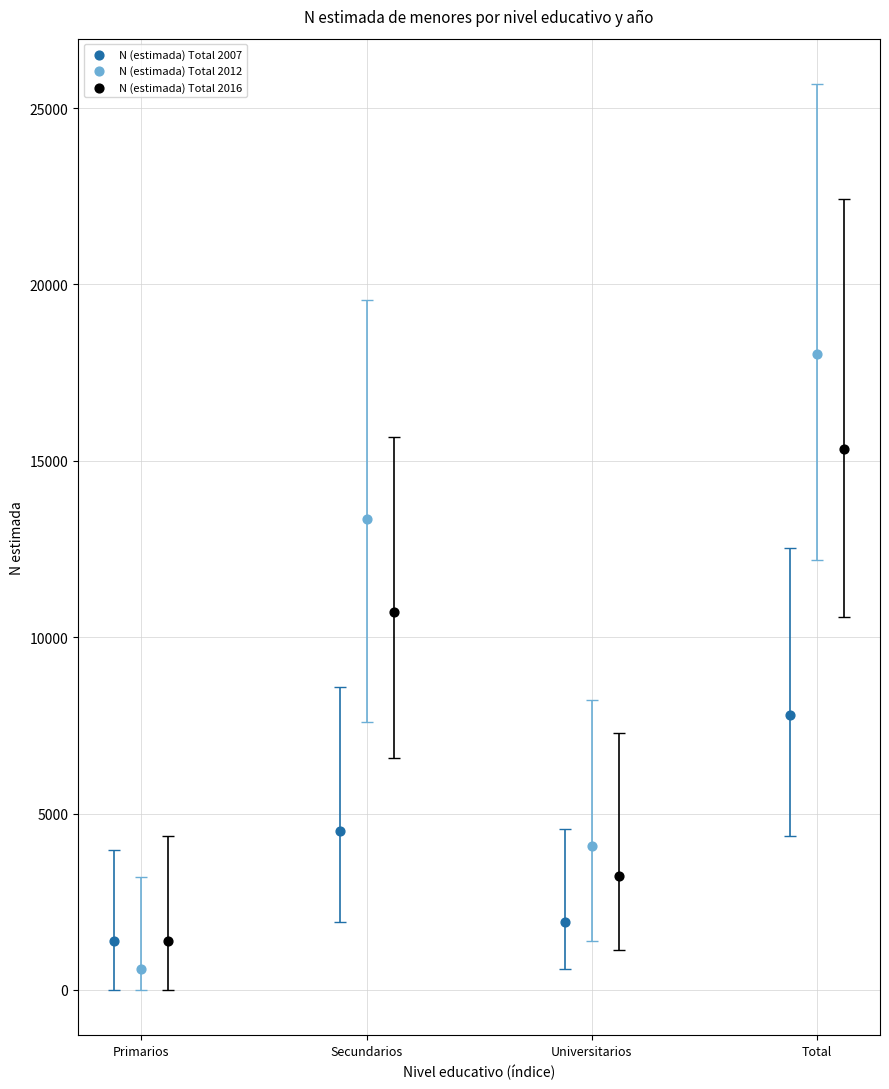

What are all the series names shown in the legend?

N (estimada) Total 2007, N (estimada) Total 2012, N (estimada) Total 2016